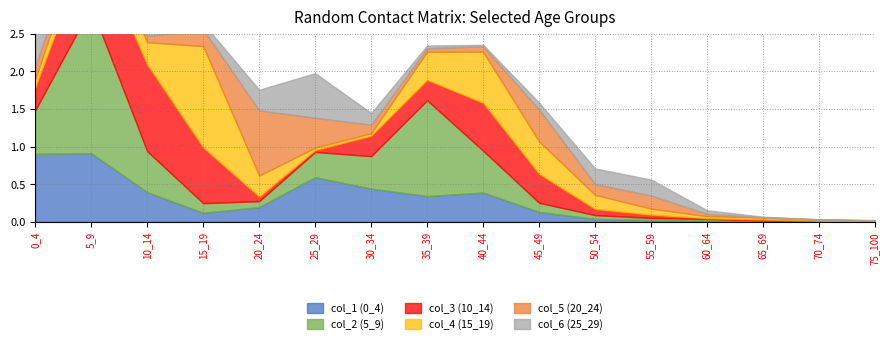

Does the chart have visible grid lines?

Yes